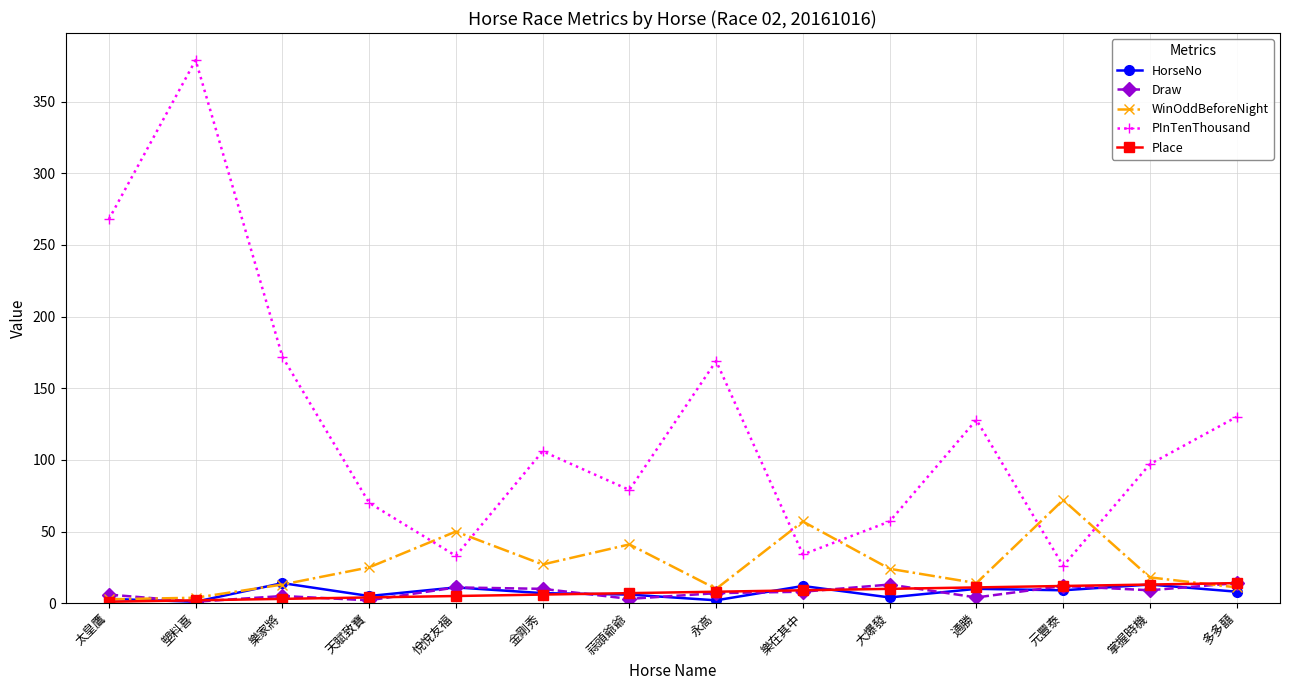

What is the difference between the second highest and second lowest values in the WinOddBeforeNight series?

53.2